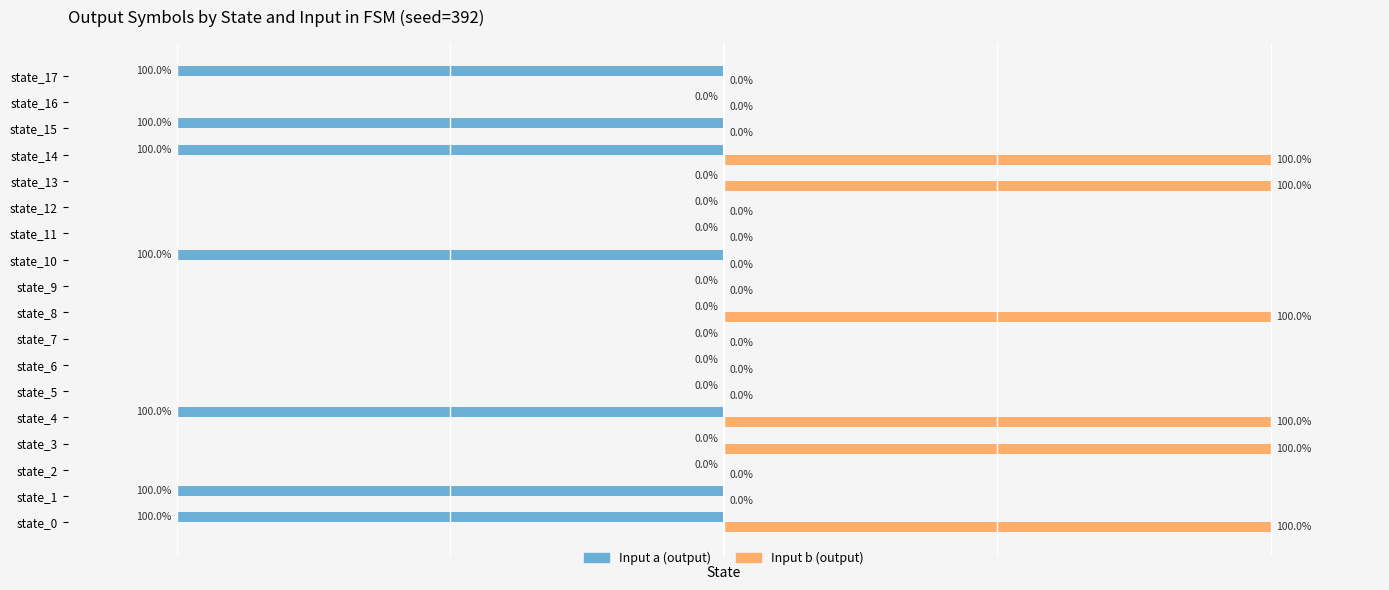

Which series changed the most between state_3 and state_12?

Input b (output)